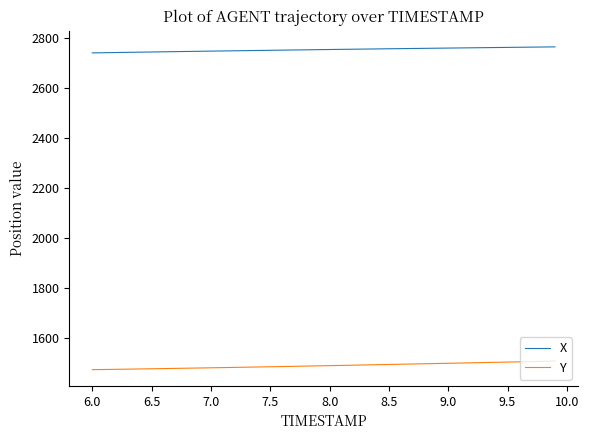

What is the minimum value shown in the chart?

1471.5